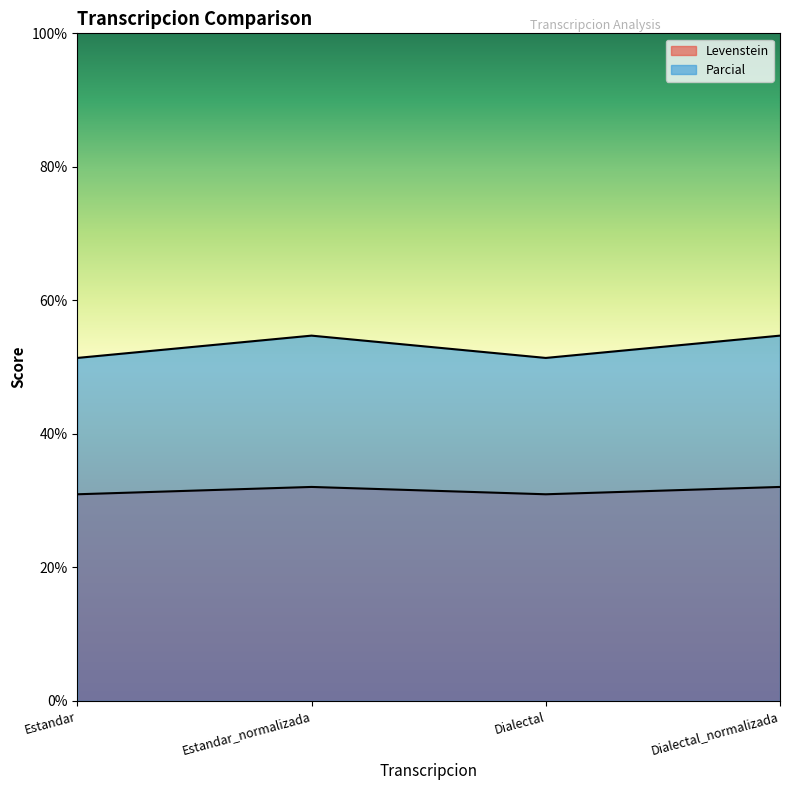

Reading right to left, list all the values displayed in this chart.

Levenstein: Dialectal_normalizada=32.1	Dialectal=31.0	Estandar_normalizada=32.1	Estandar=31.0
Parcial: Dialectal_normalizada=54.7	Dialectal=51.4	Estandar_normalizada=54.7	Estandar=51.4